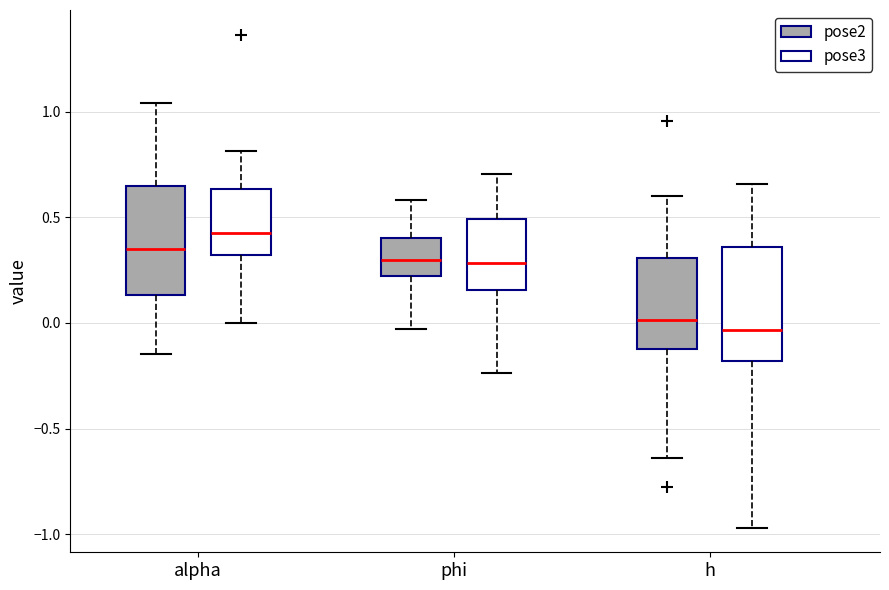

Which box's median line is the highest?

alpha (pose3)